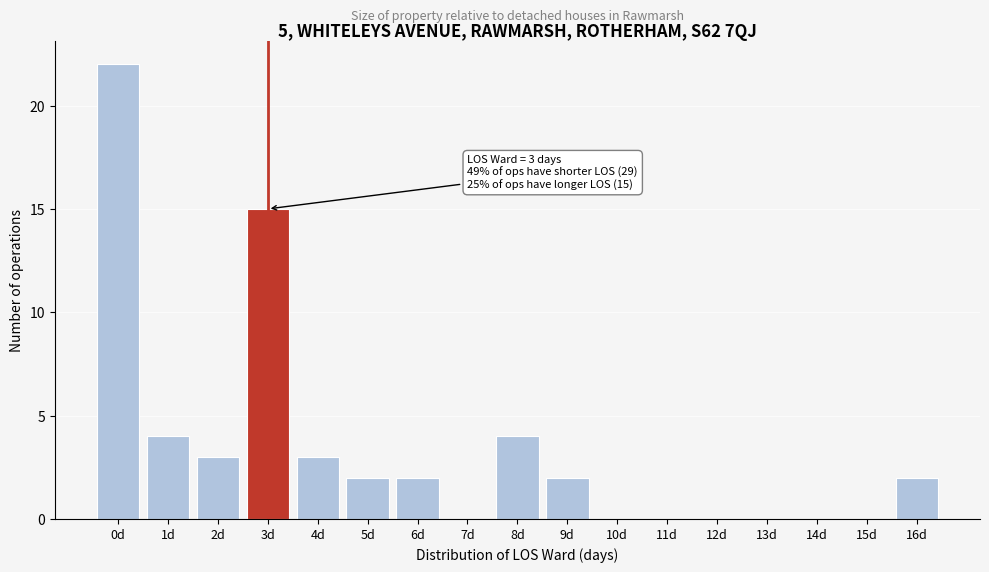

Reading left to right, transcribe all the data shown in this chart.

0d=22	1d=4	2d=3	3d=15	4d=3	5d=2	6d=2	7d=0	8d=4	9d=2	10d=0	11d=0	12d=0	13d=0	14d=0	15d=0	16d=2